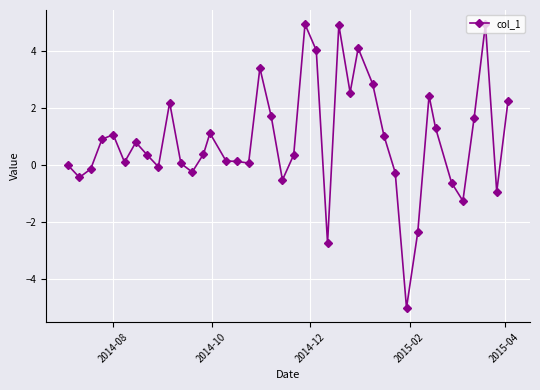

What is the minimum value shown in the chart?

-5.0